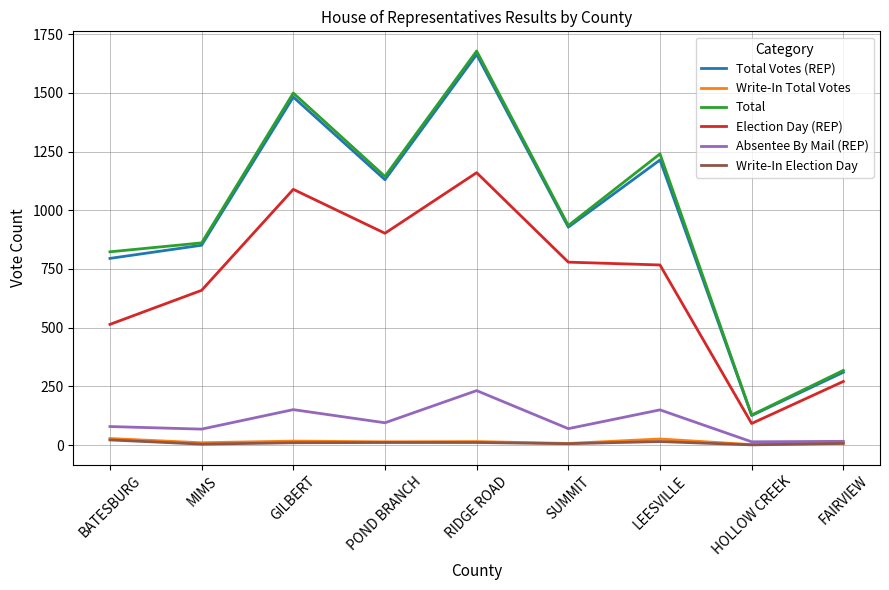

True or false: Write-In Total Votes and Write-In Election Day intersect in this chart.

False